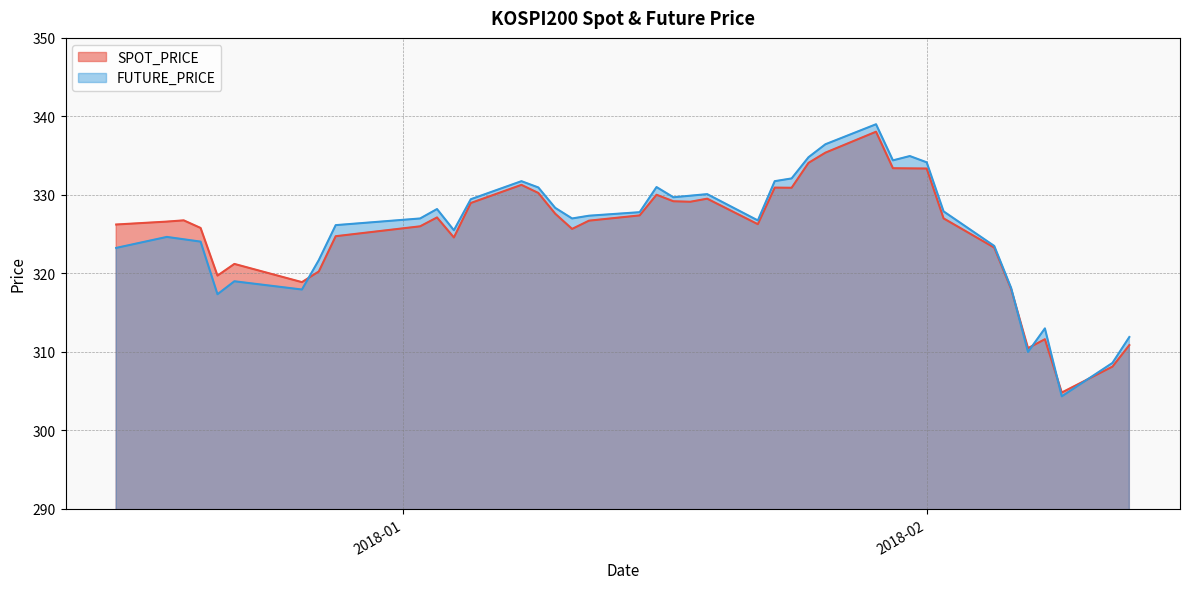

Which series has the widest spread of values?

FUTURE_PRICE